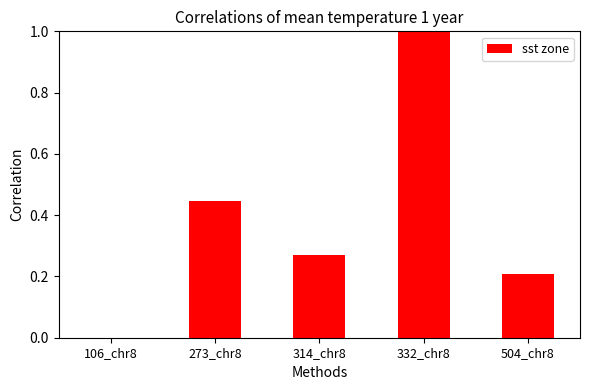

Is it true that the value at 106_chr8 is 0.0?

True